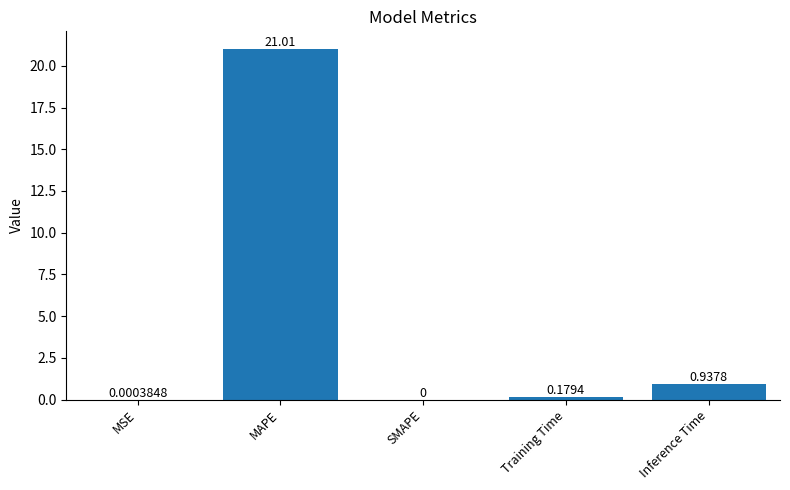

At which label is the value closest to 10?

Inference Time